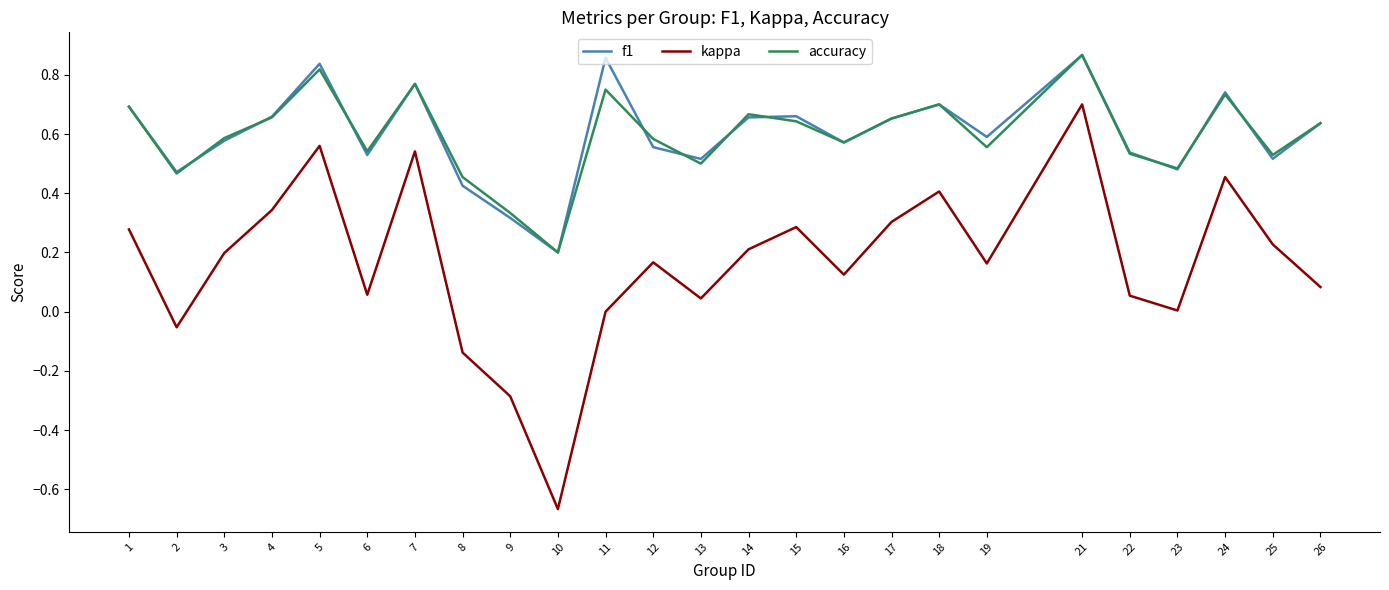

At which label does f1 reach its minimum?

10